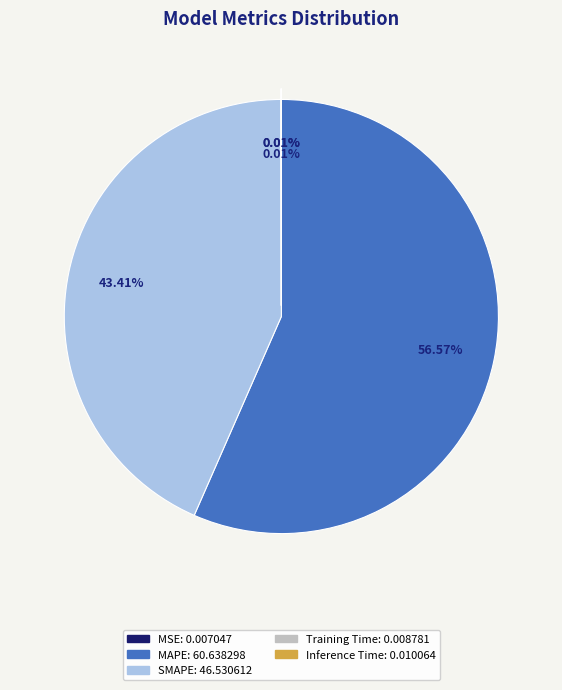

Which category accounts for the majority?

MAPE